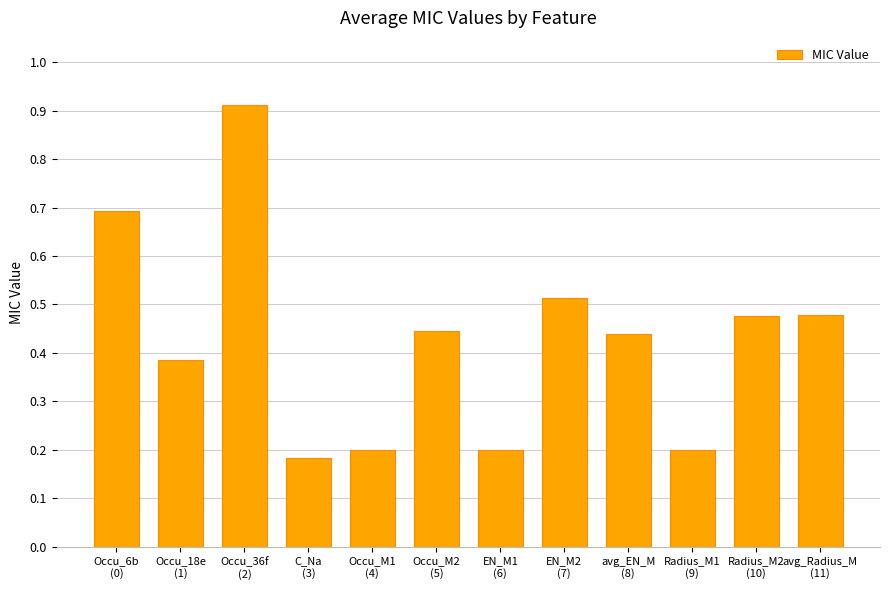

What is the sum of all values?

5.1